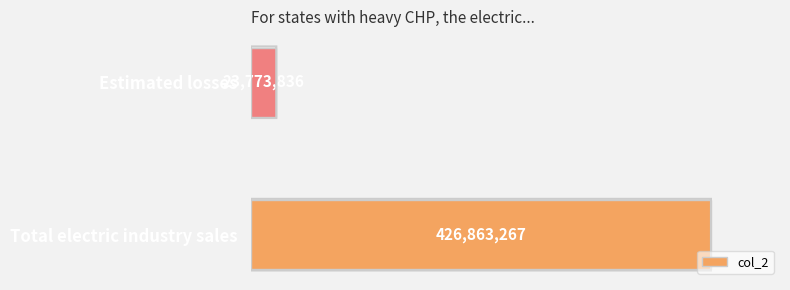

What is the greatest value displayed?

426863267